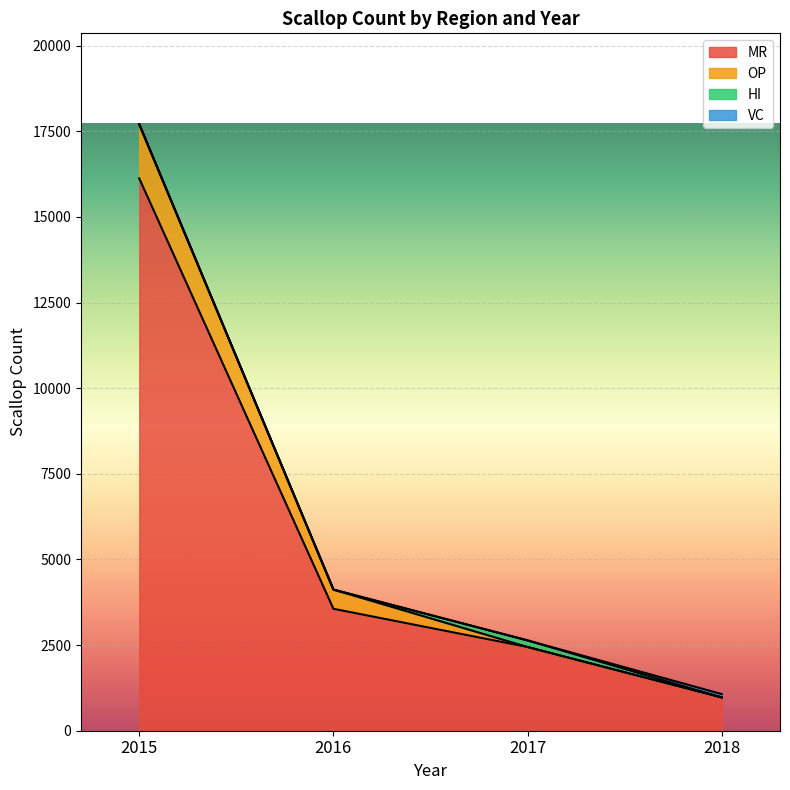

True or false: HI has more than 2 points higher than both neighbors.

False